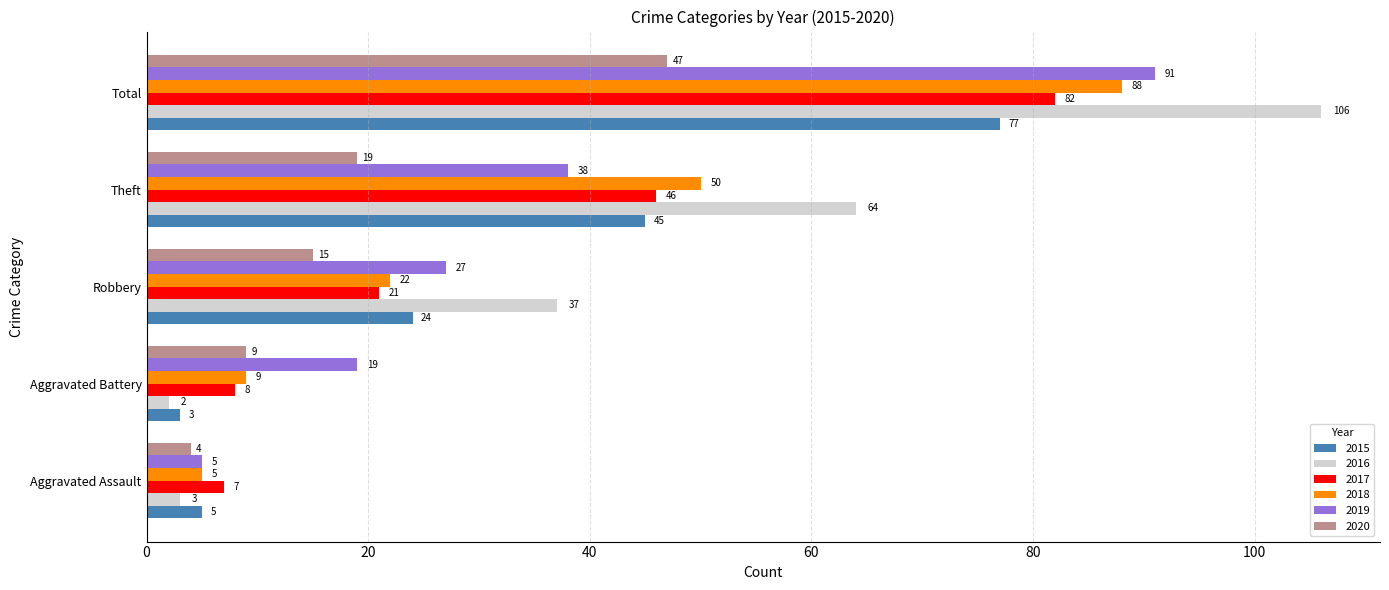

What is the spread (max minus min) of values at Aggravated Assault?

4